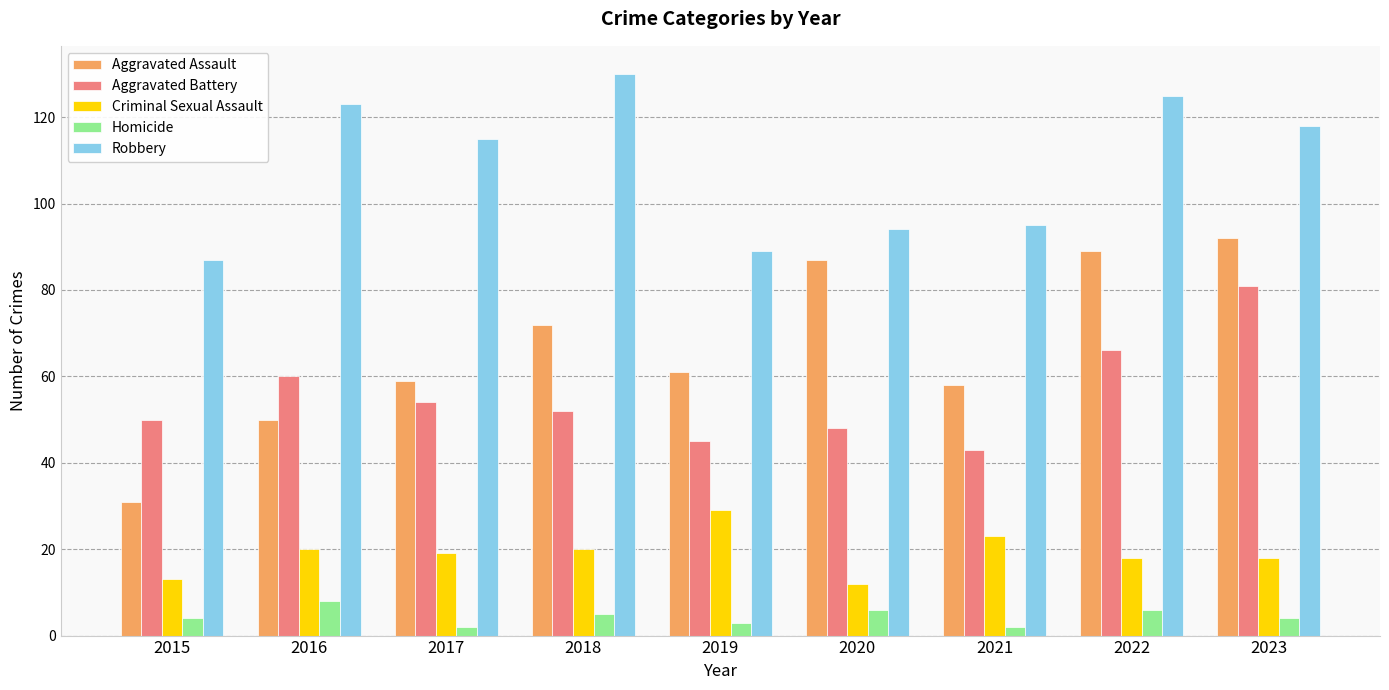

Where is Aggravated Assault nearest to the value 61?

2019